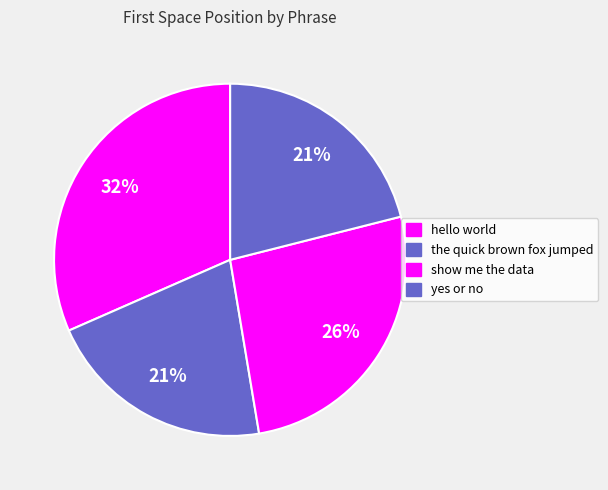

What is the change in value from the quick brown fox jumped to show me the data?

+1